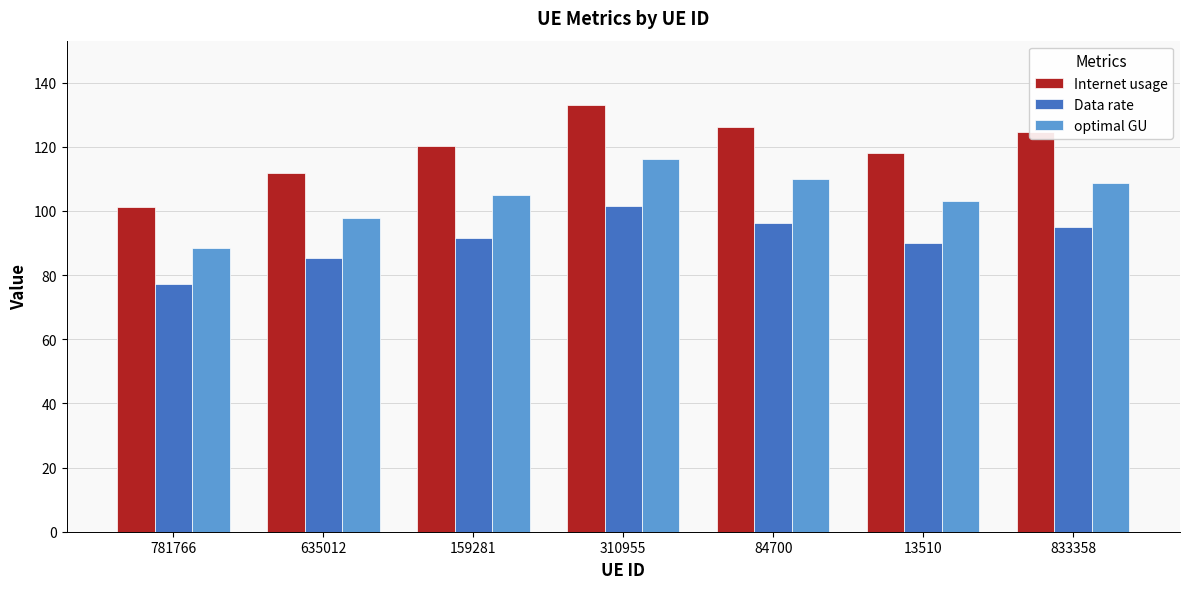

What is the sum of all optimal GU values?

728.9